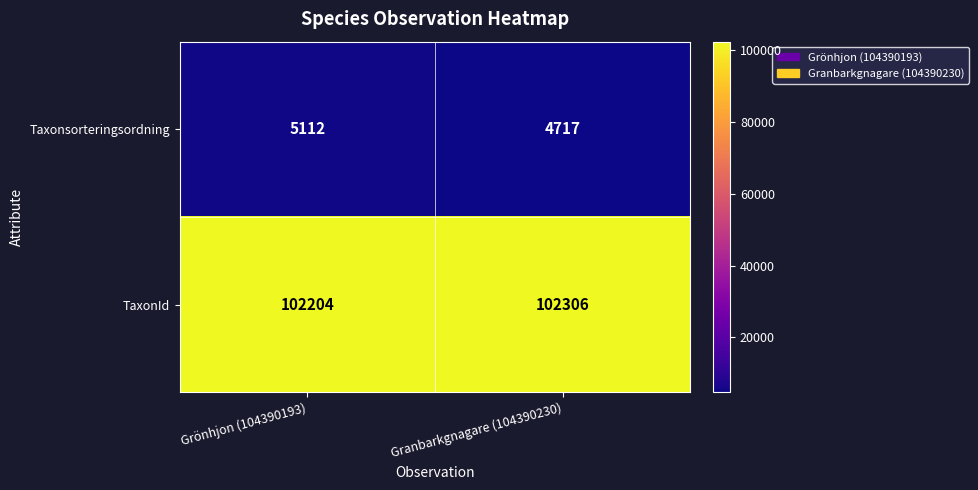

The value of Taxonsorteringsordning at Granbarkgnagare (104390230) is 8278. True or false?

False